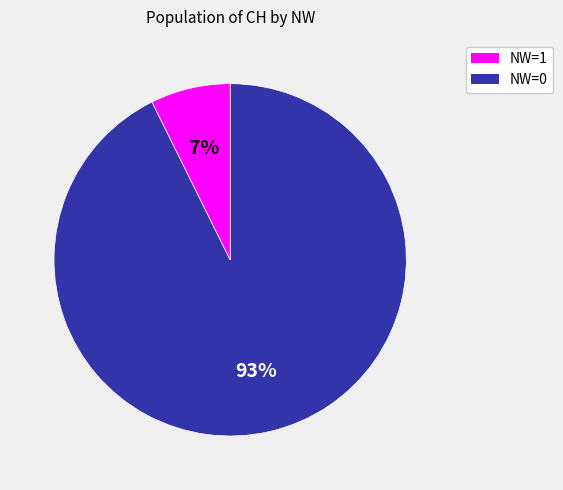

Count the number of slices in the pie.

2